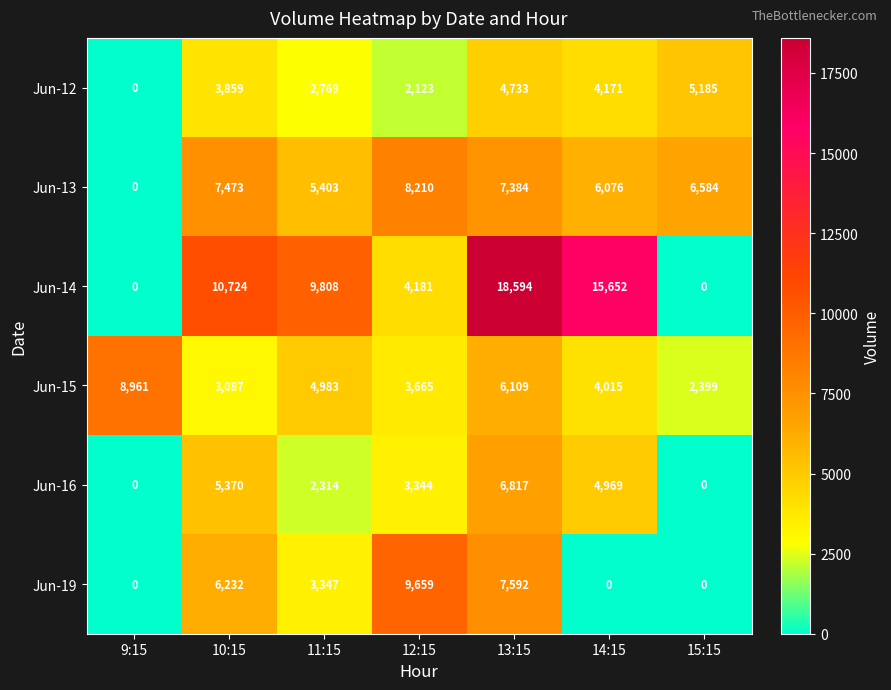

Which series has the largest total across all categories?

Jun-14